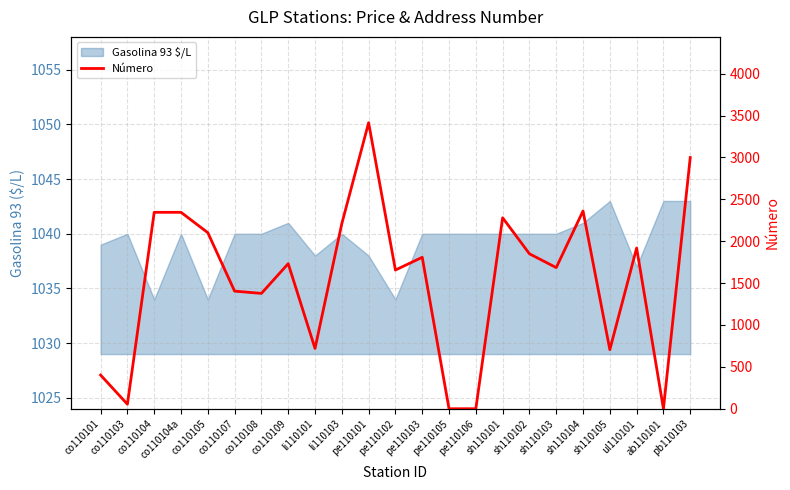

True or false: the data shows 1092 at li110101.

False